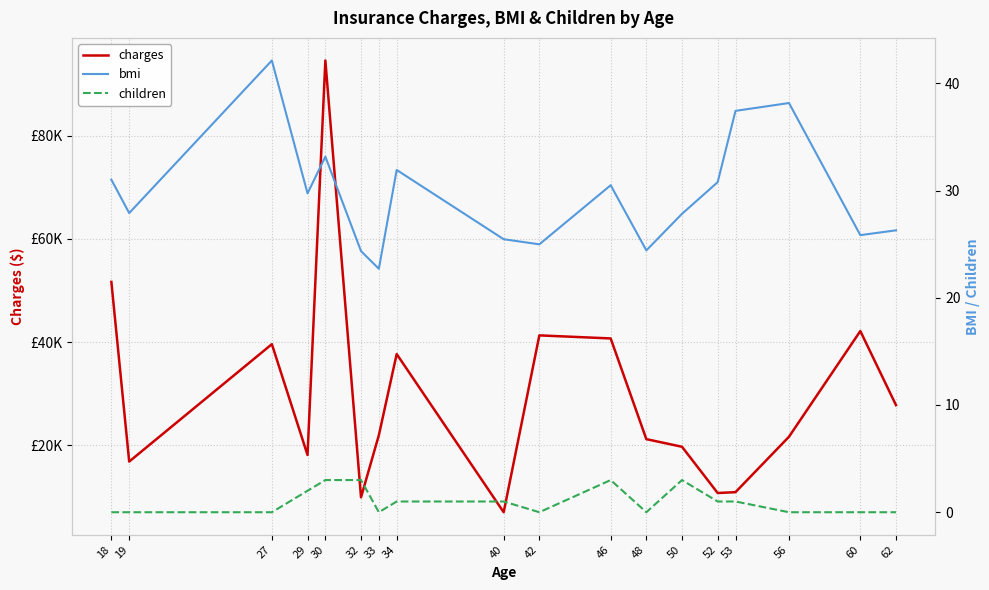

True or false: bmi has more than 0 interior local peaks.

True